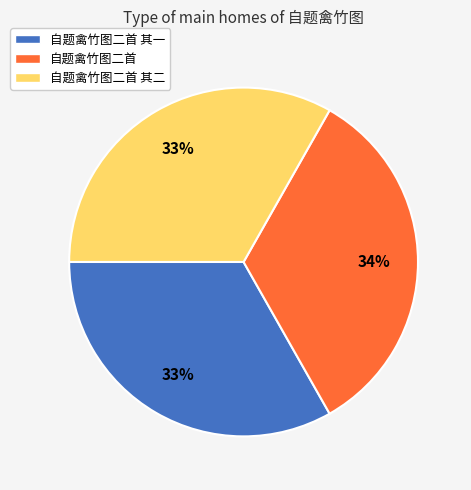

Is the sum of 自题禽竹图二首 and 自题禽竹图二首 其二 greater than half?

Yes